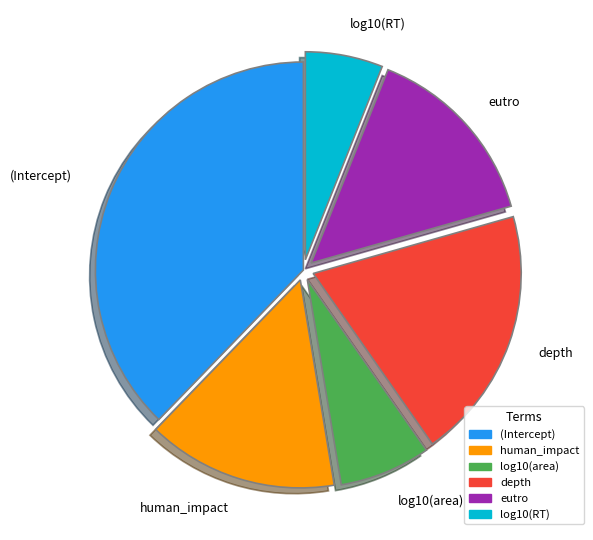

Is the sum of depth and log10(RT) greater than half?

No